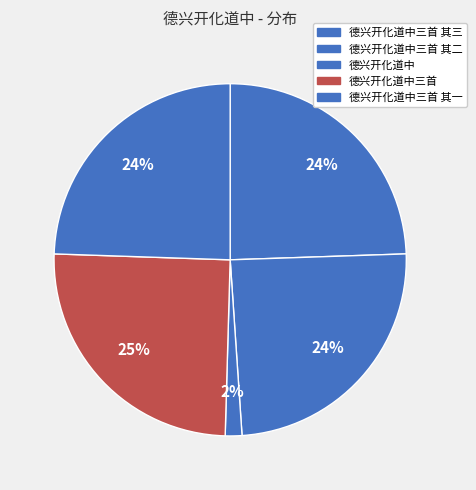

To the nearest percent, what portion does 德兴开化道中三首 represent?

25%